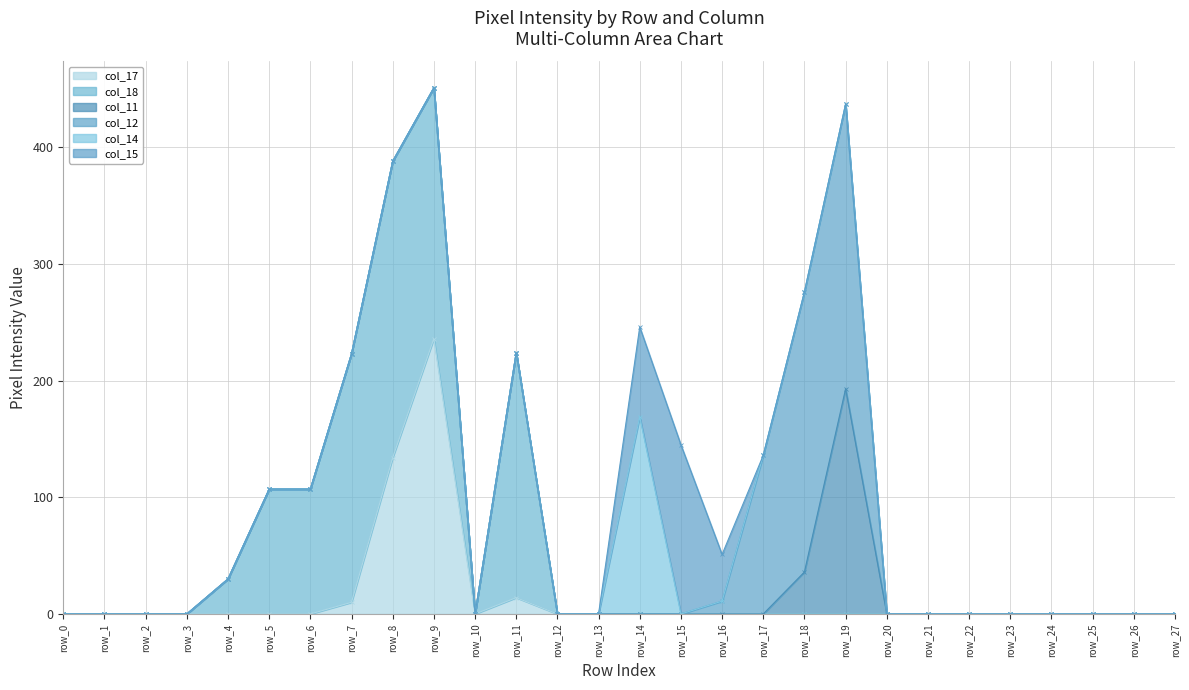

What is the difference between the second highest and minimum values in the col_11 series?

36